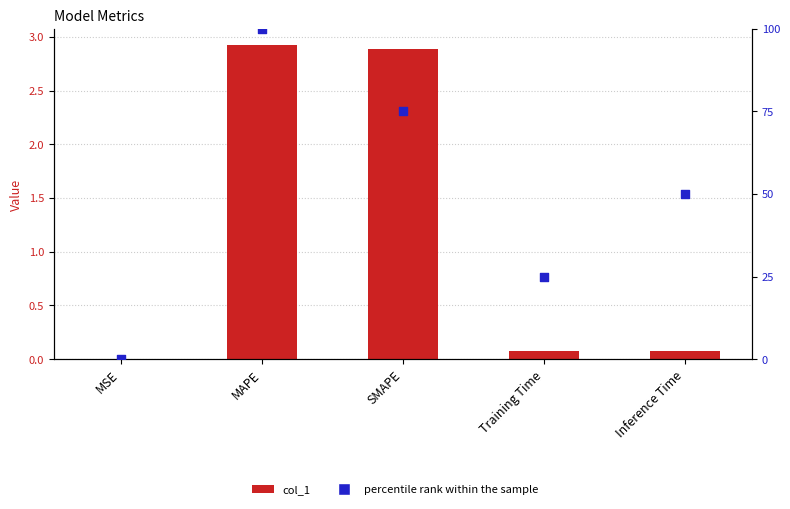

Which series has the widest spread of Y values?

percentile rank within the sample